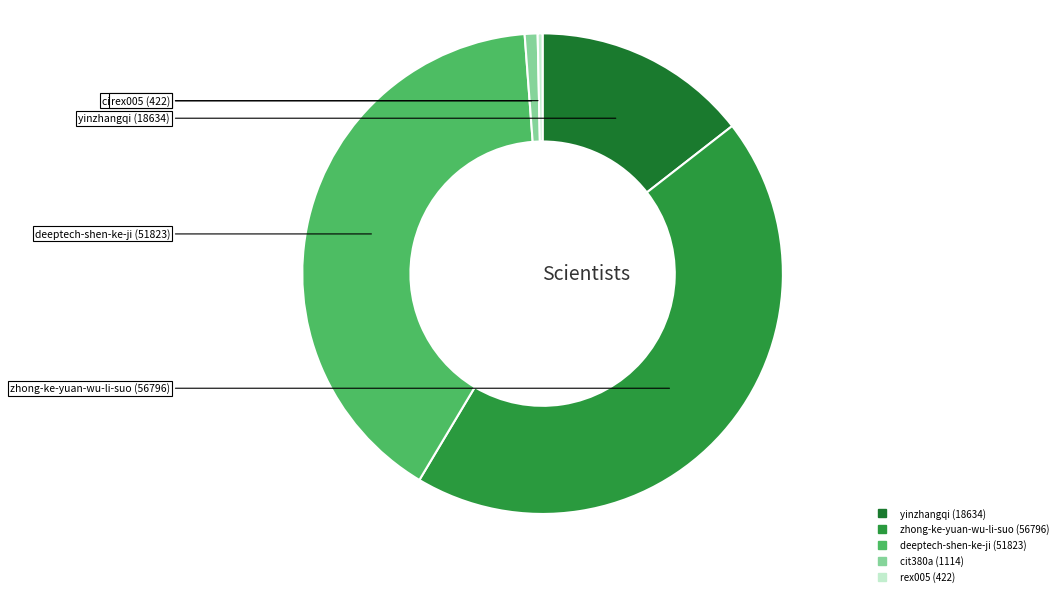

Is yinzhangqi the majority of the pie?

No